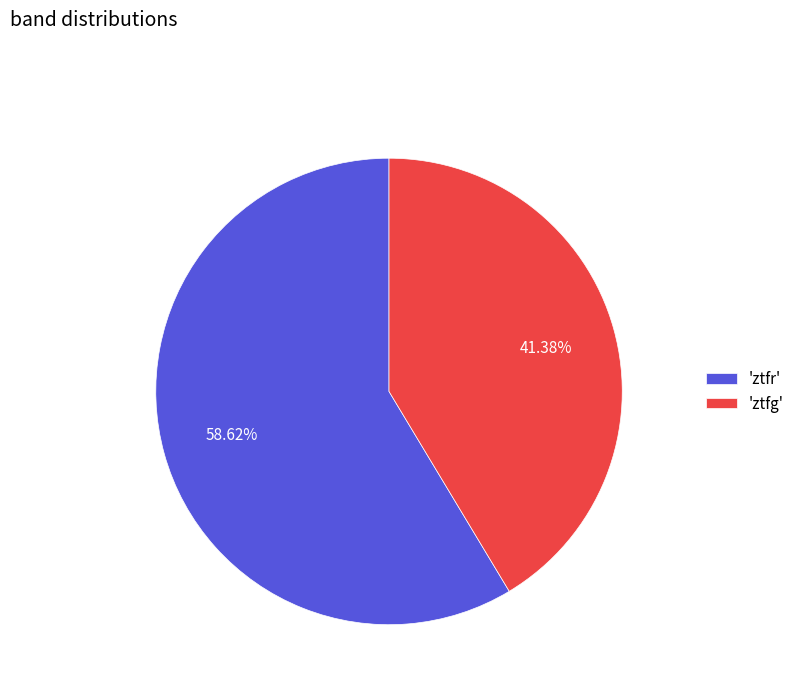

How many slices are in this pie chart?

2